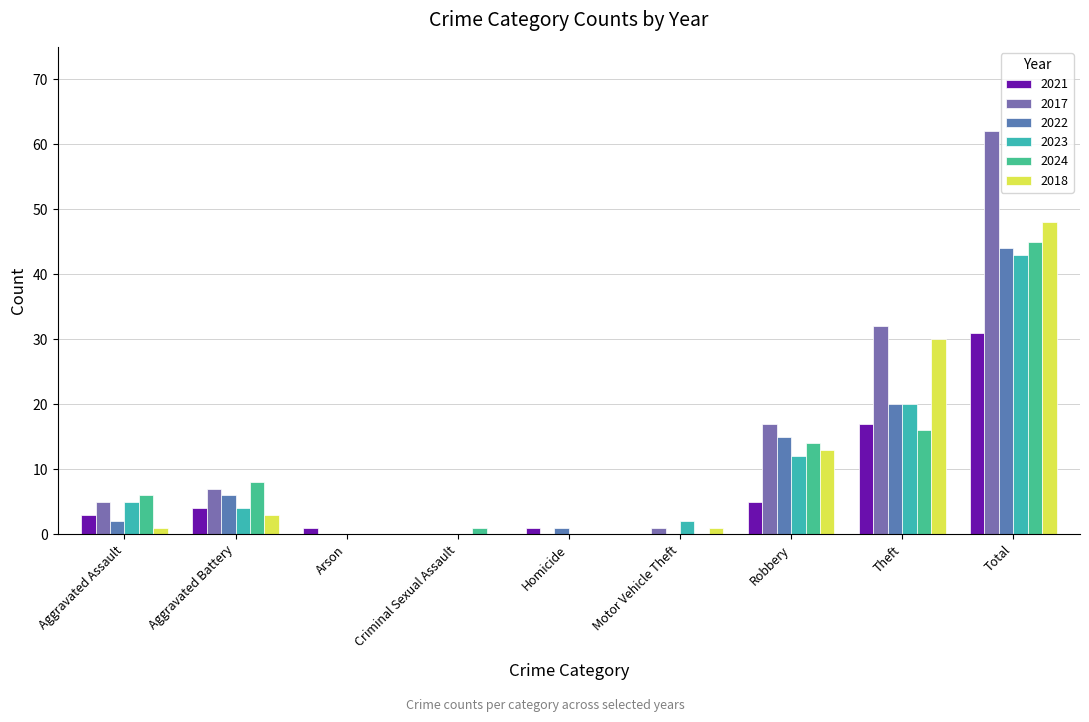

How many groups of bars are there?

9